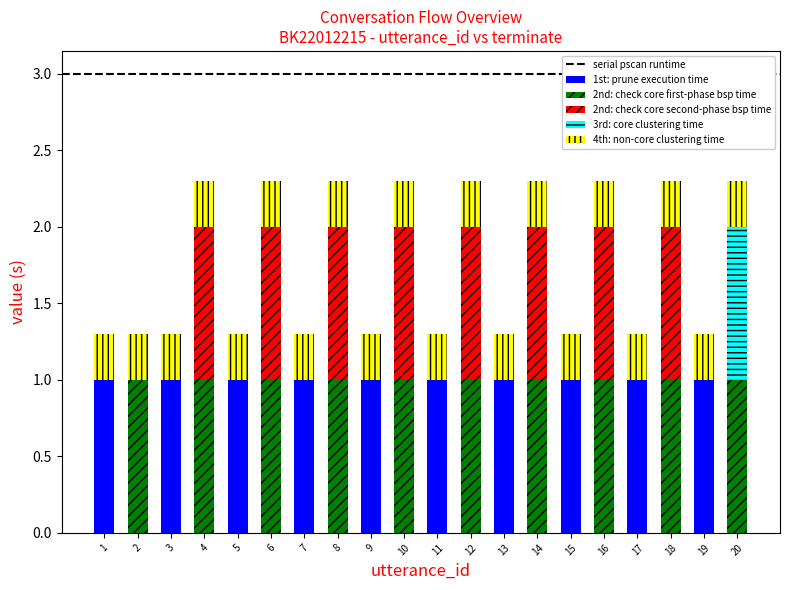

Are the bars grouped side by side (vs. stacked)?

No